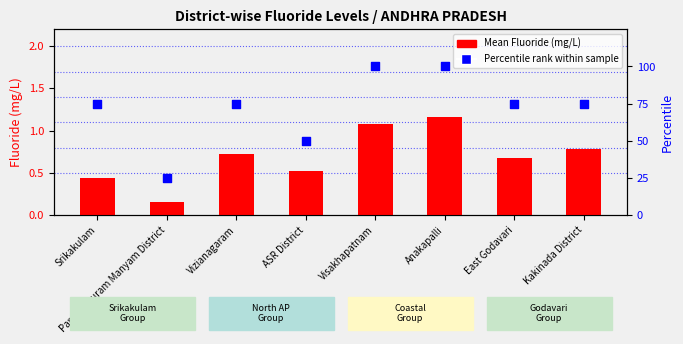

Which series has the widest spread of Y values?

Percentile rank within sample